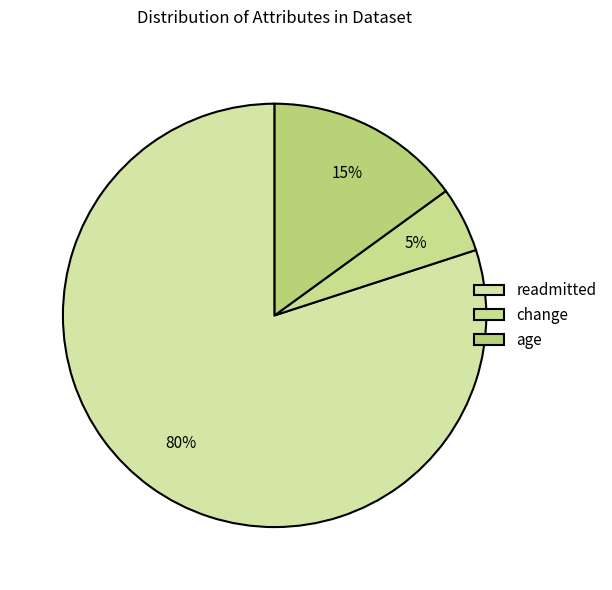

Count the number of slices in the pie.

3